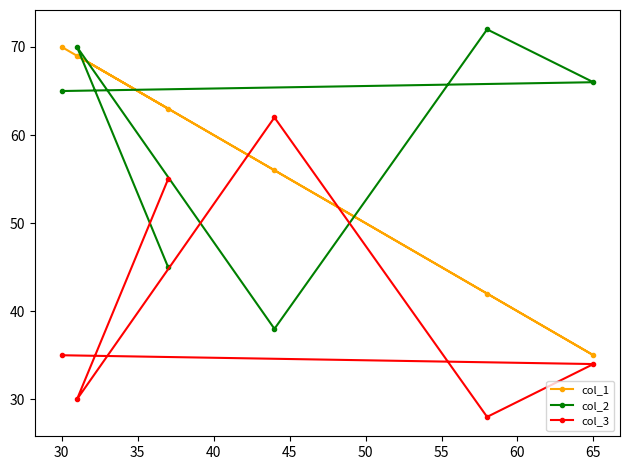

How many lines are shown in the chart?

3